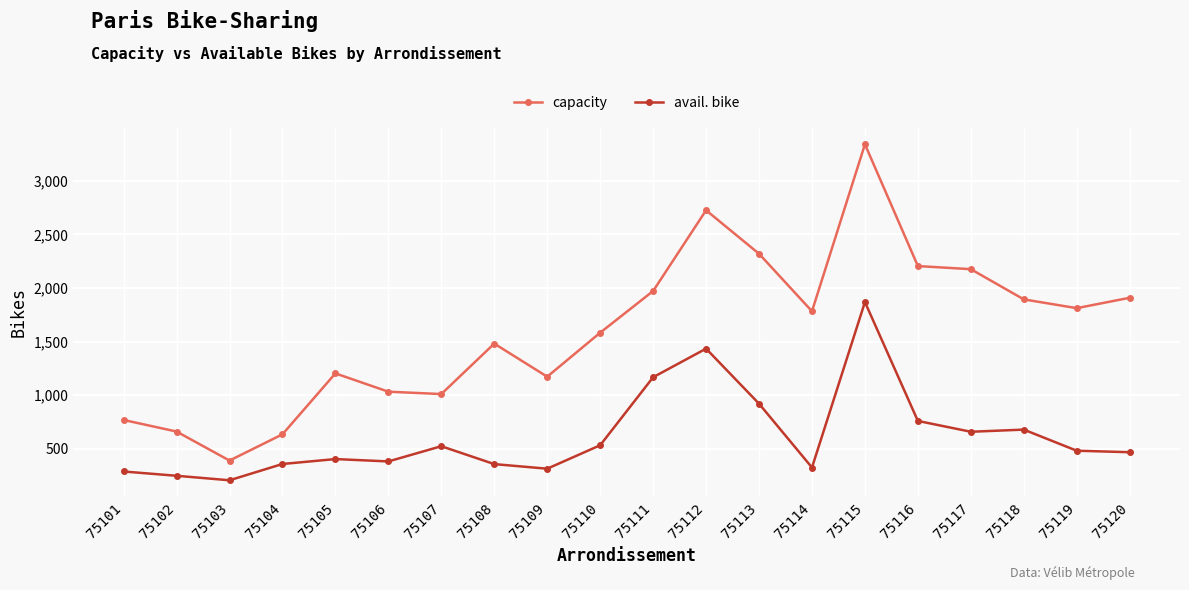

Count the number of data series in this chart.

2